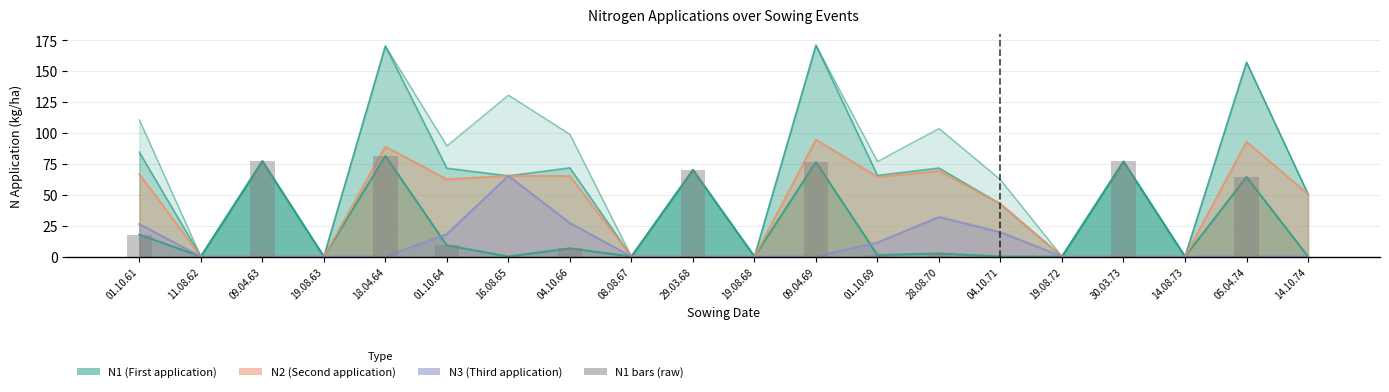

Reading left to right, what are all the values shown in this chart?

01.10.61=17.7	11.08.62=0.0	09.04.63=77.2	19.08.63=0.0	18.04.64=81.4	01.10.64=9.0	16.08.65=0.0	04.10.66=6.6	08.08.67=0.0	29.03.68=70.1	19.08.68=0.0	09.04.69=76.4	01.10.69=1.2	28.08.70=2.4	04.10.71=0.0	19.08.72=0.0	30.03.73=76.9	14.08.73=0.0	05.04.74=64.4	14.10.74=0.0